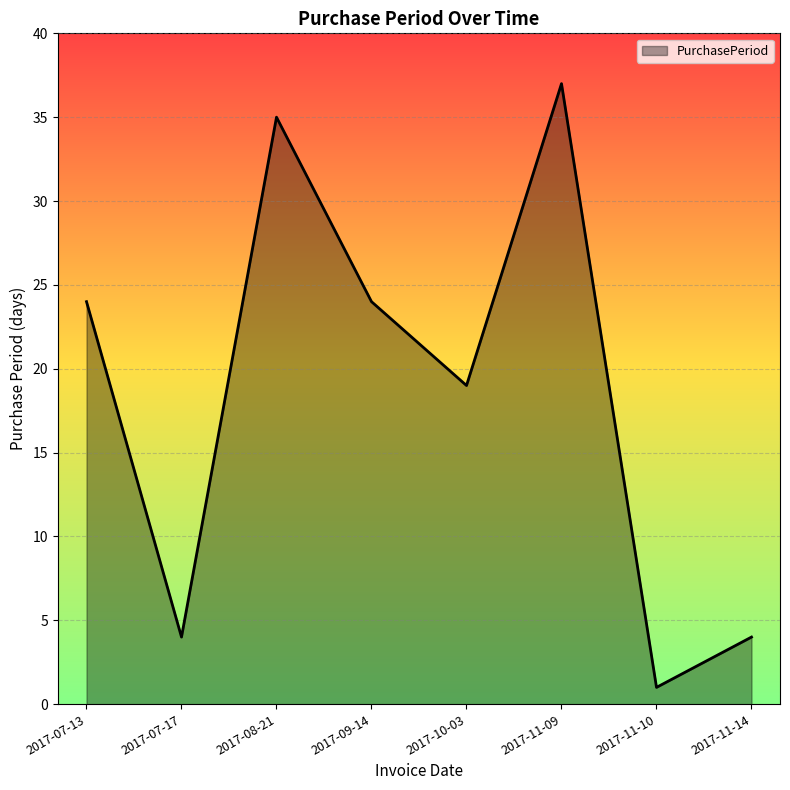

The value at 2017-11-14 is 4. True or false?

True